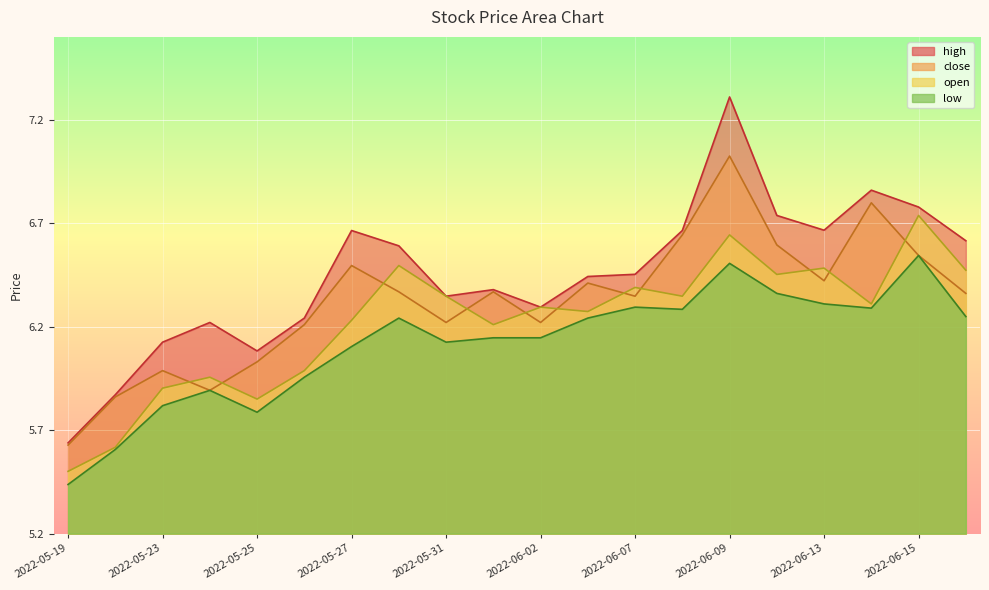

What is the sum of all low values?

122.3